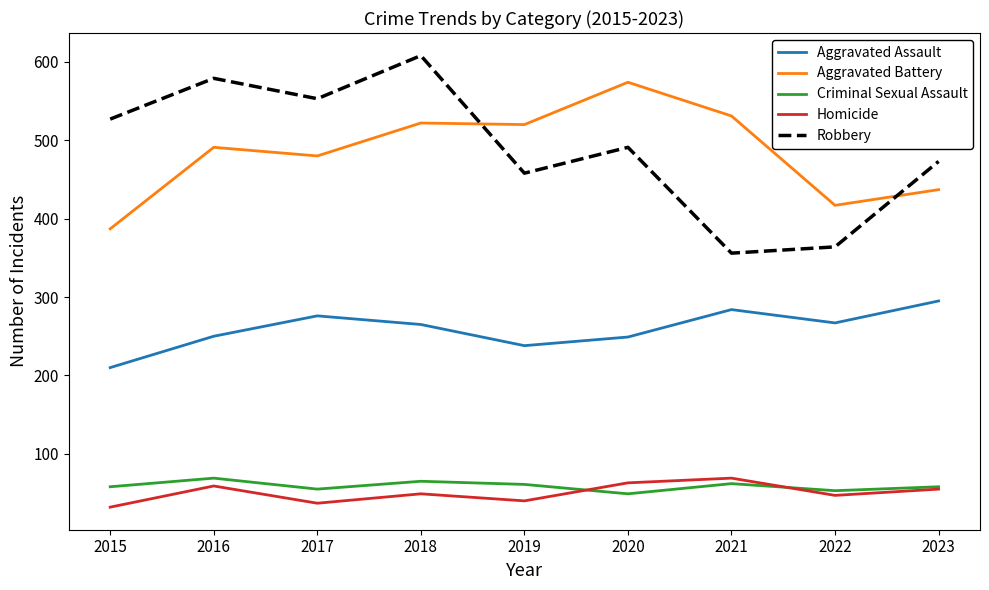

At which category does Criminal Sexual Assault reach its first local valley?

2017